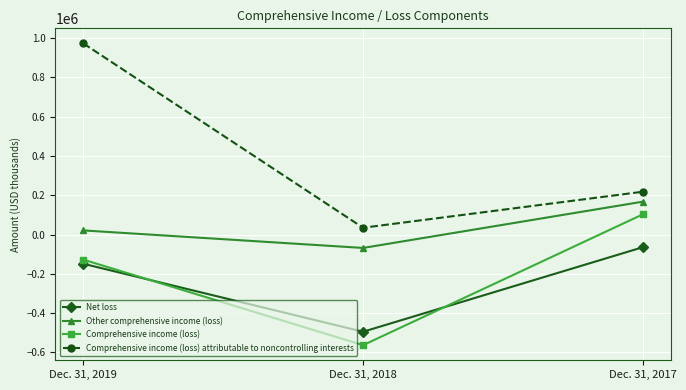

What is the average value of the Comprehensive income (loss) attributable to noncontrolling interests series?

408678